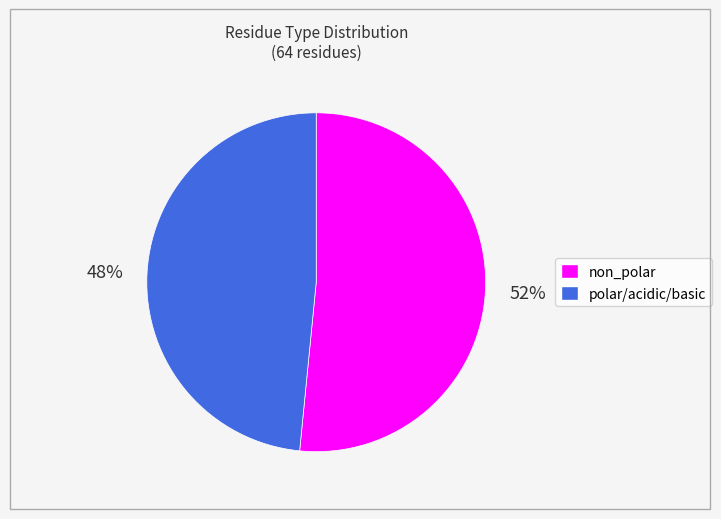

Does any single category account for the majority?

Yes